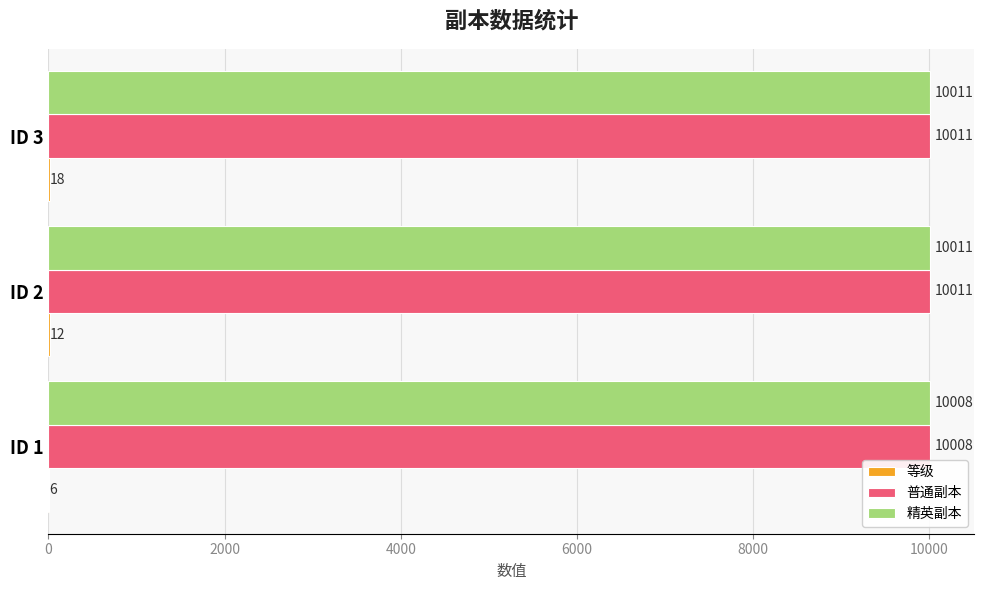

At which category is the sum across all series the highest?

ID 3